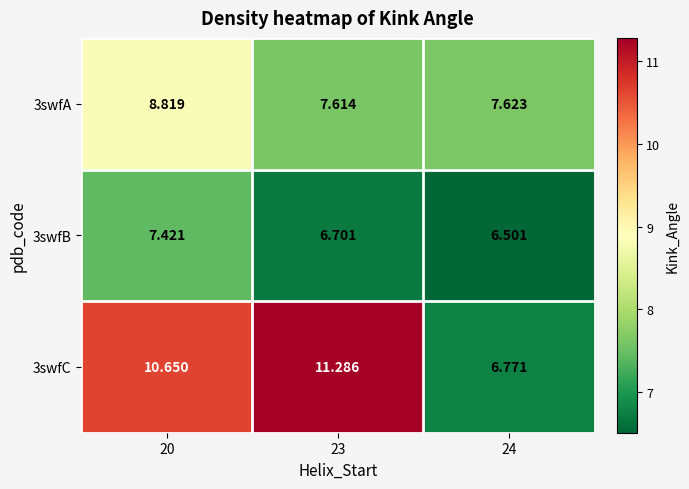

What is the maximum value shown in the chart?

11.3